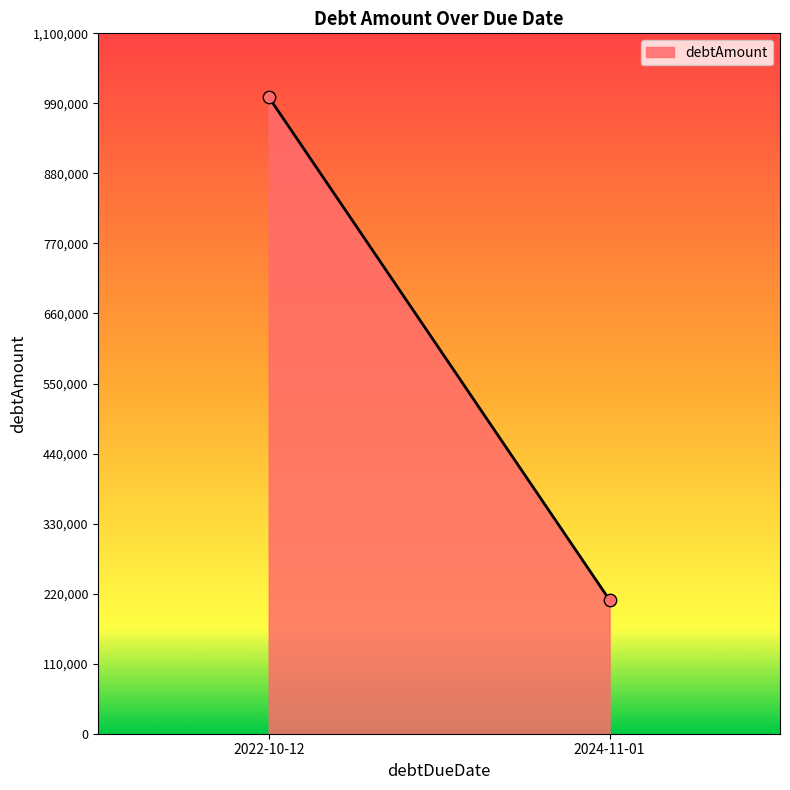

What is the range of Y values (max minus min)?

790000